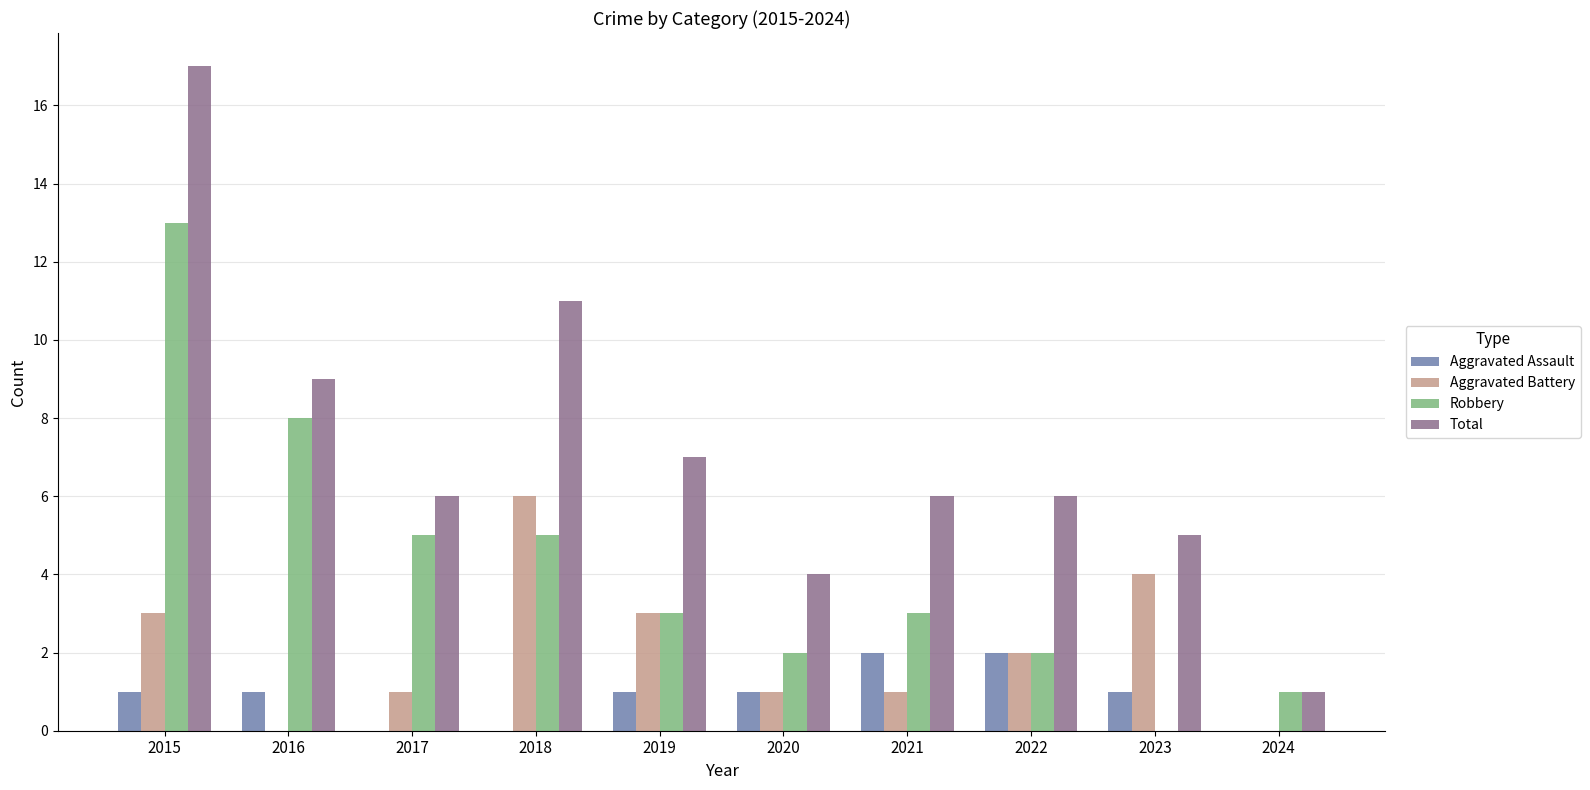

What is the sum of the Robbery values at 2022 and 2015?

15